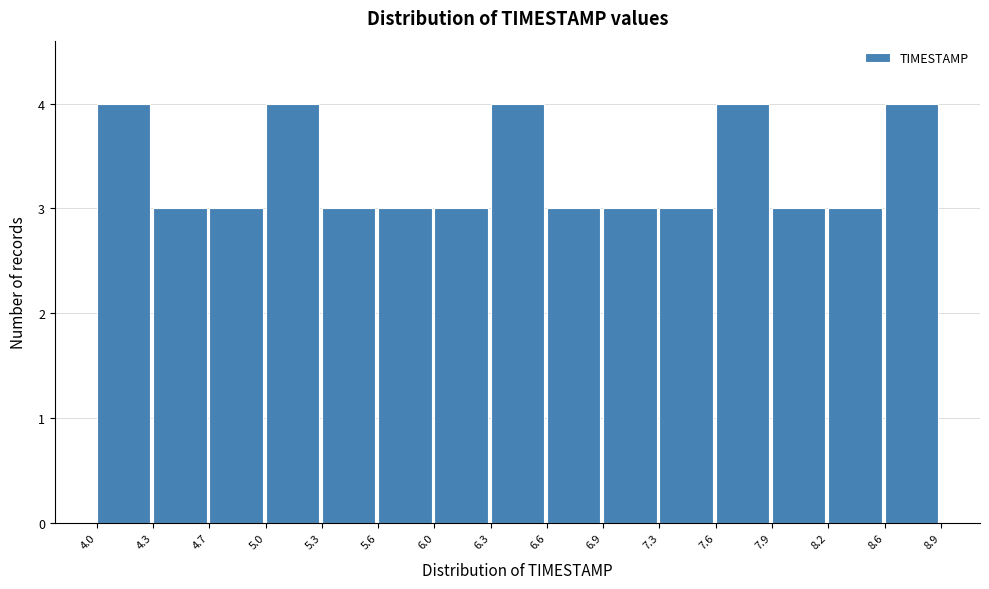

How tall is the bar that spans 7.9 to 8.2 on the x-axis? The values are not printed on the chart, so give them approximately, as read against the axis.

3